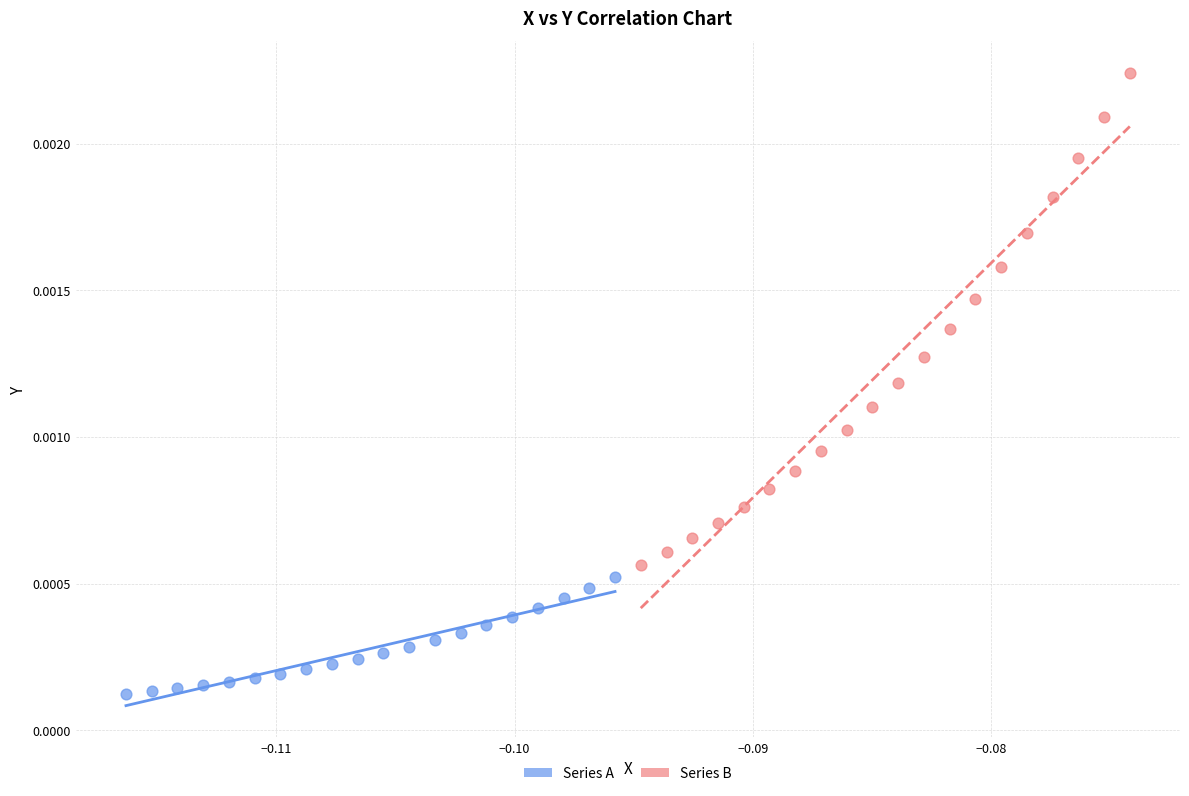

Which series contains the lowest Y value?

Series A